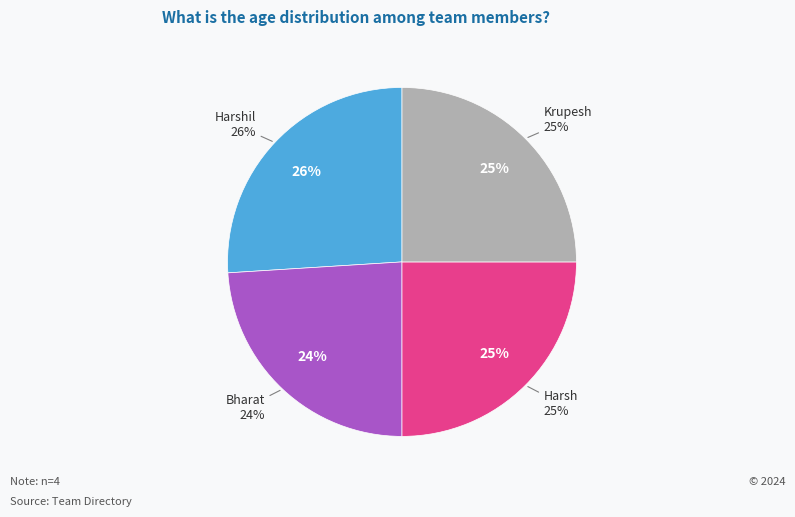

Is Krupesh the majority of the pie?

No